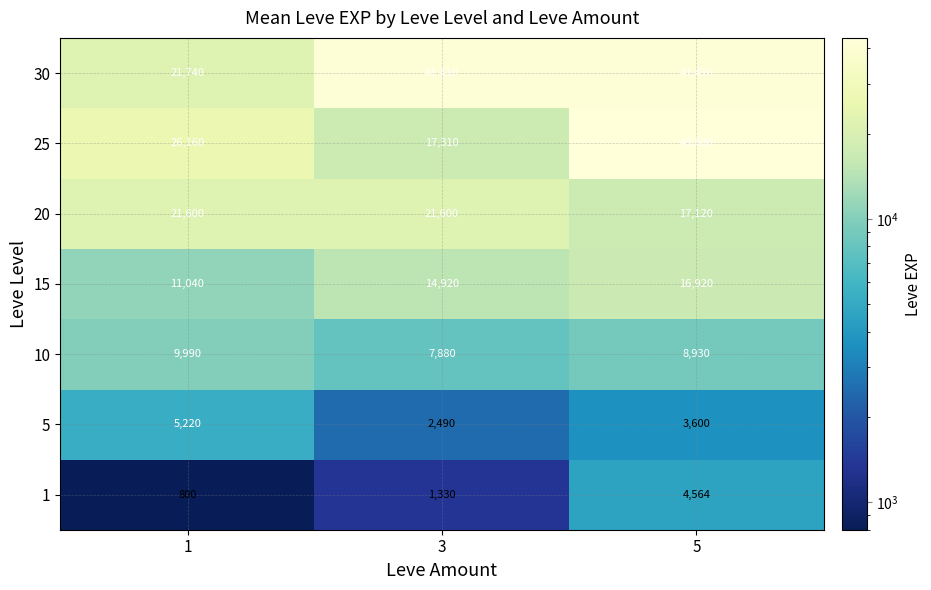

At how many categories does at least one series exceed 25569?

3